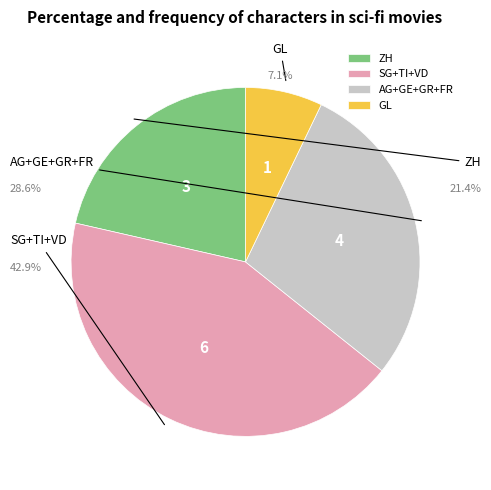

Count the number of slices in the pie.

4